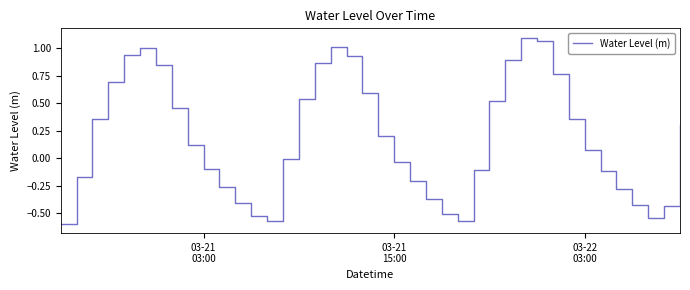

What is the difference between the maximum and minimum values?

1.7